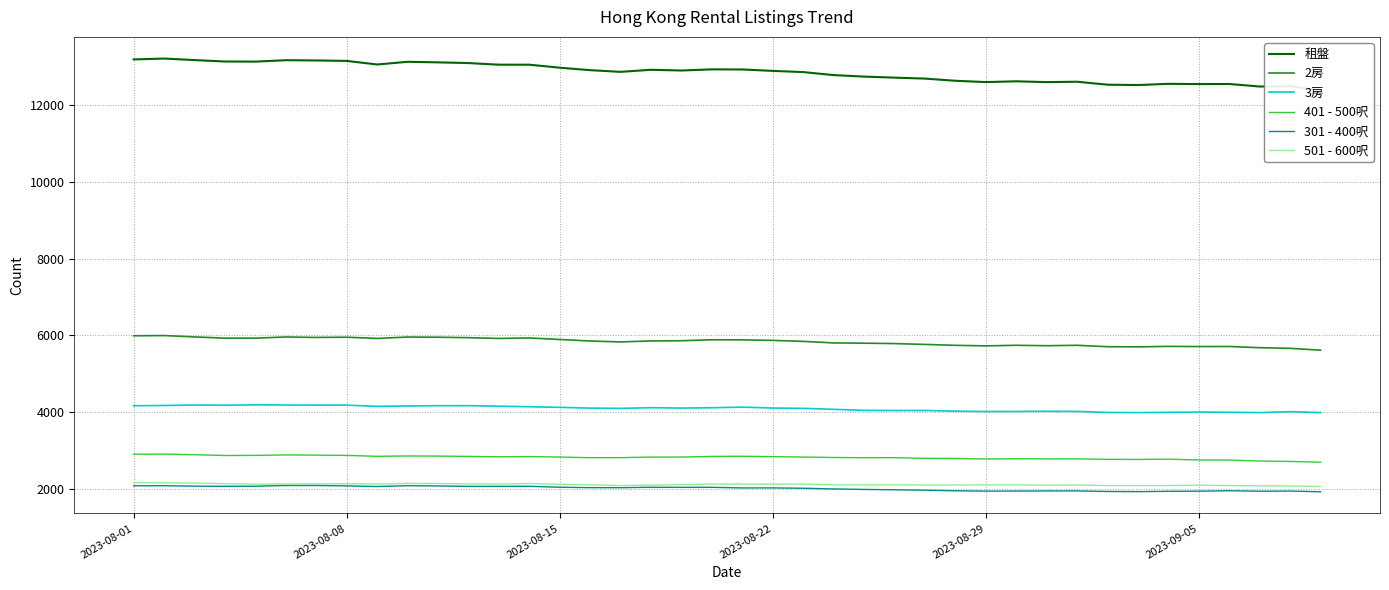

What is the average value of the 2房 series?

5834